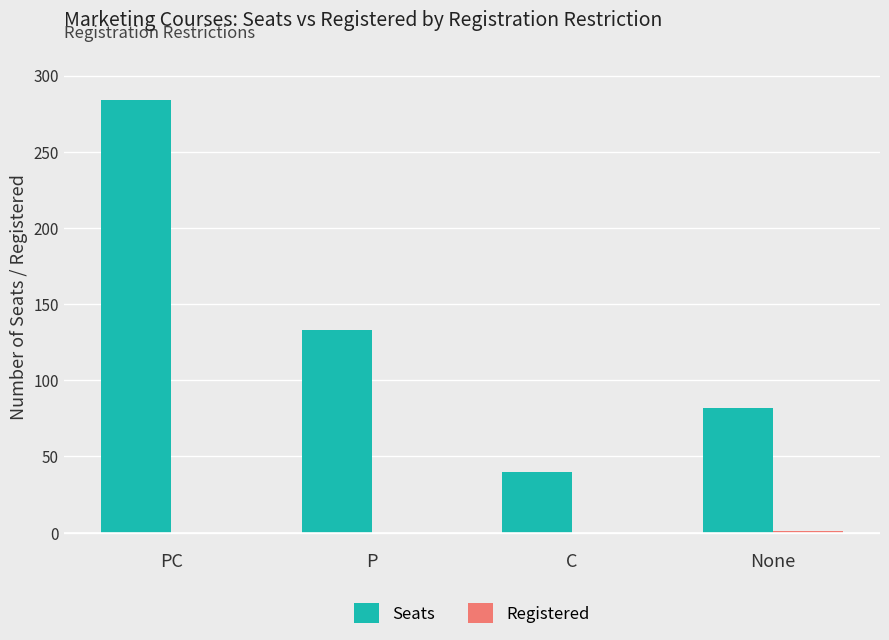

Read the Seats value at None, to the nearest 10.

80